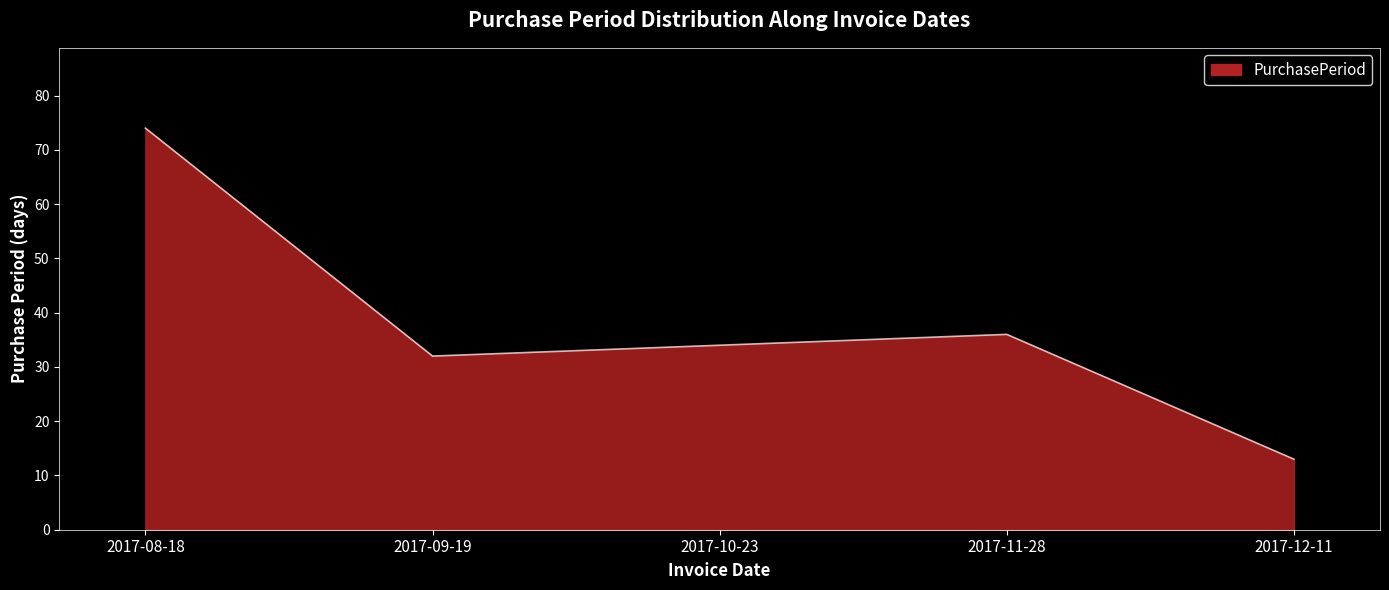

Reading left to right, extract all data points from this chart.

74	32	34	36	13